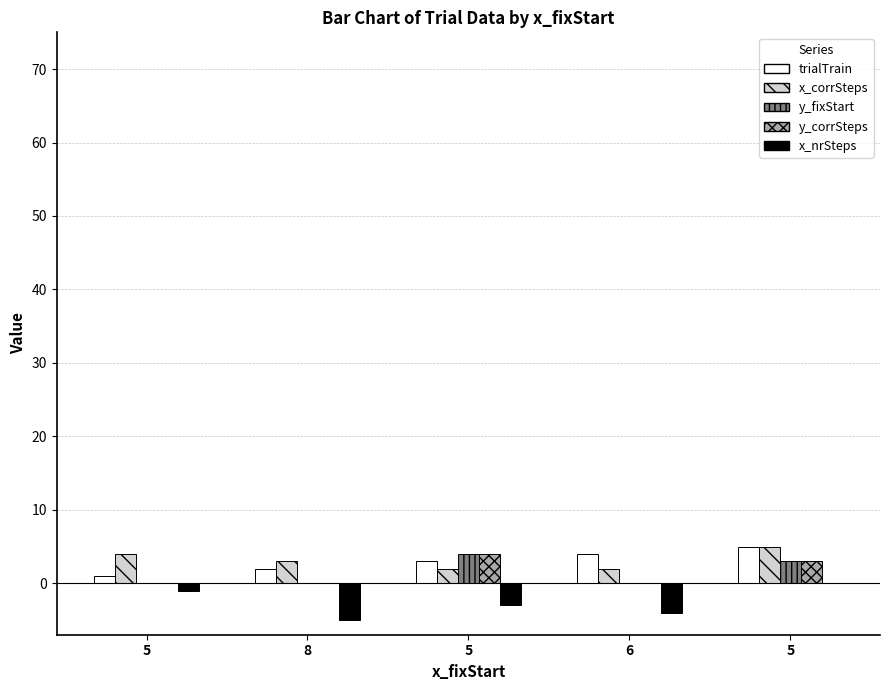

Which series has the largest total across all categories?

x_corrSteps